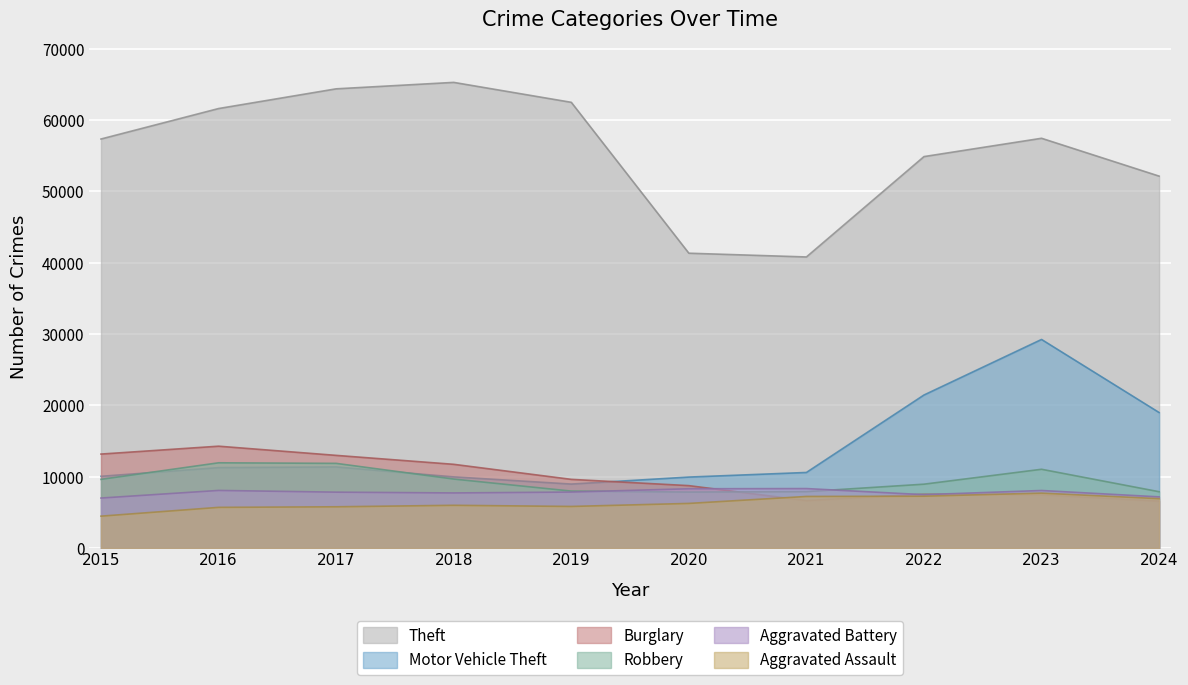

What is the average value of the Aggravated Battery series?

7796